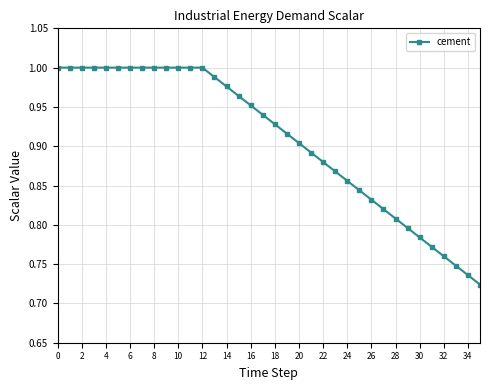

What is the sum of all values?

32.7